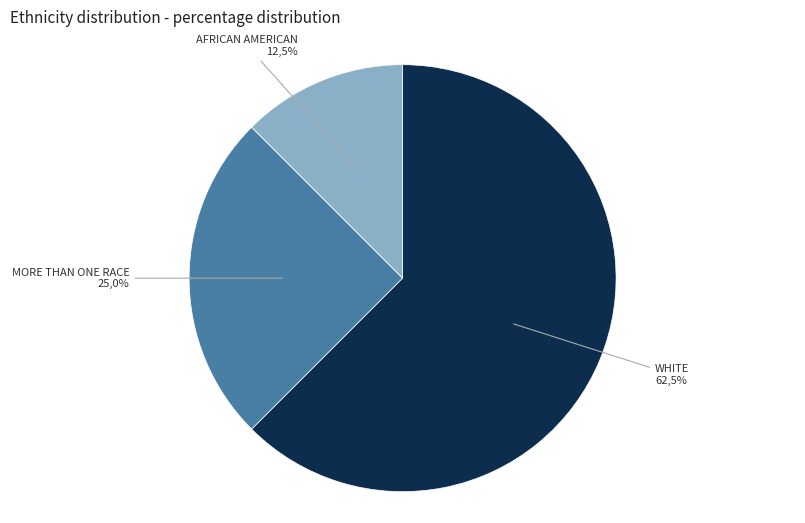

What percentage is NOT represented by MORE THAN ONE RACE?

75.0%